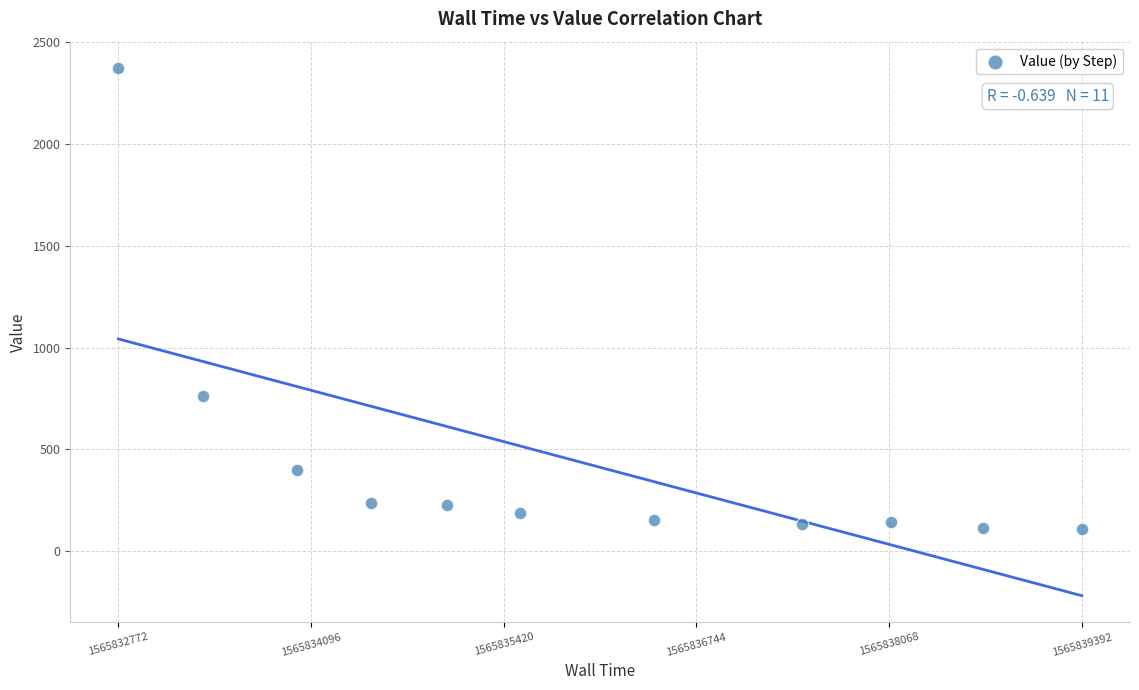

What Y value in the scatter plot is closest to 1241?

763.8